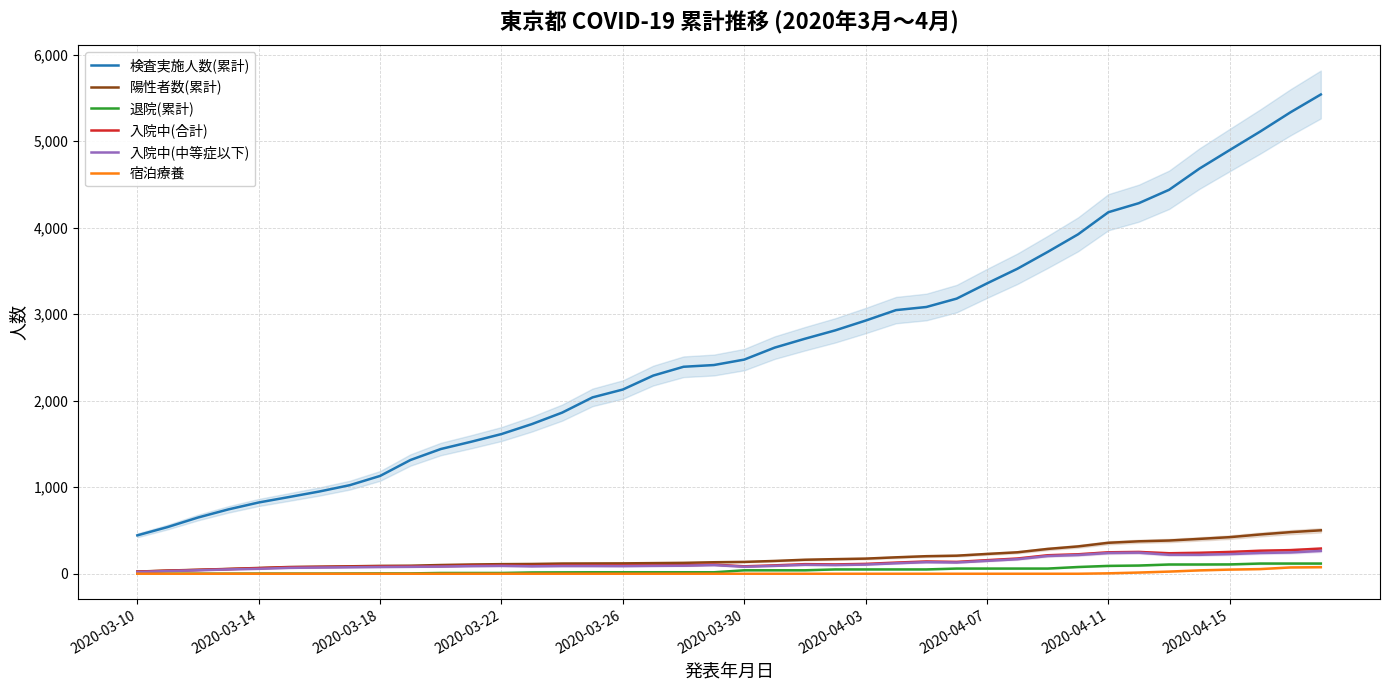

Which series has the largest range (max minus min)?

検査実施人数(累計)